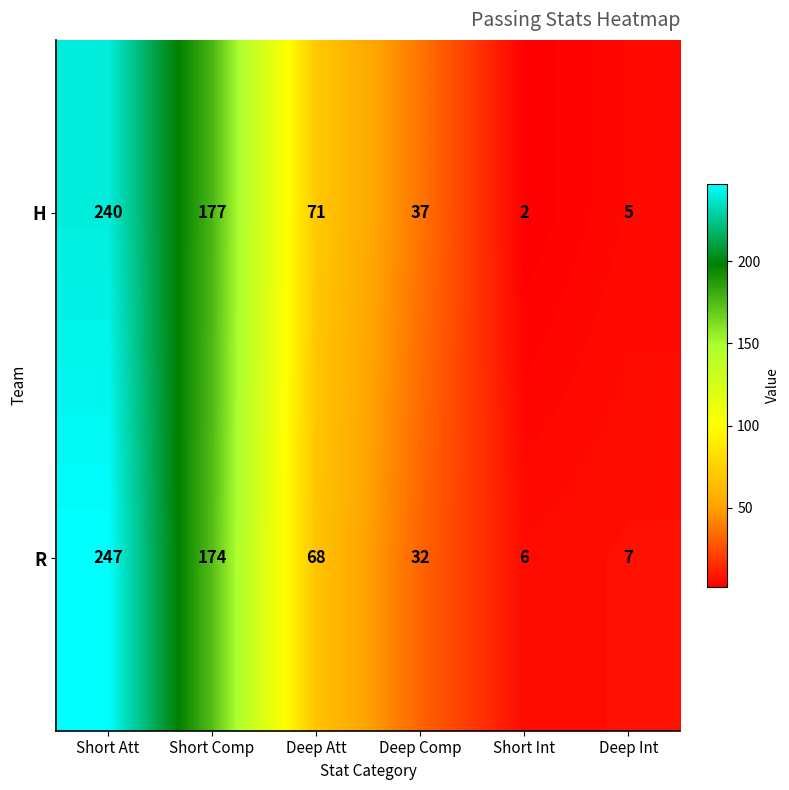

What is the sum of all R values?

534